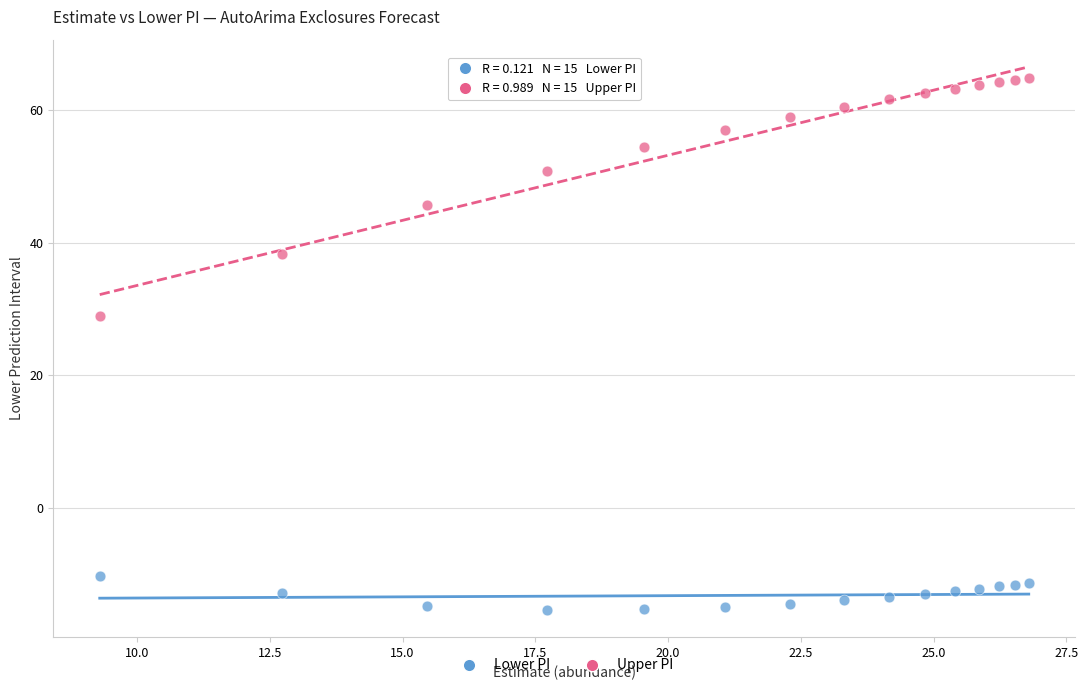

Which series contains the highest Y value?

Upper PI